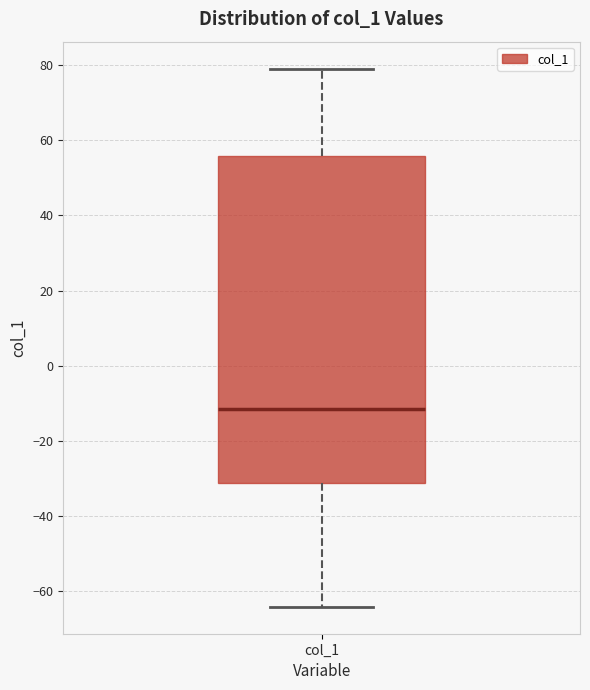

Transcribe this box plot: give where the median line is, the range the box spans, and where the two whiskers end, as read against the y-axis. The values are not printed on the chart, so give them approximately, as read against the axis.

median -12, box -32 to 56, whiskers -64 to 80